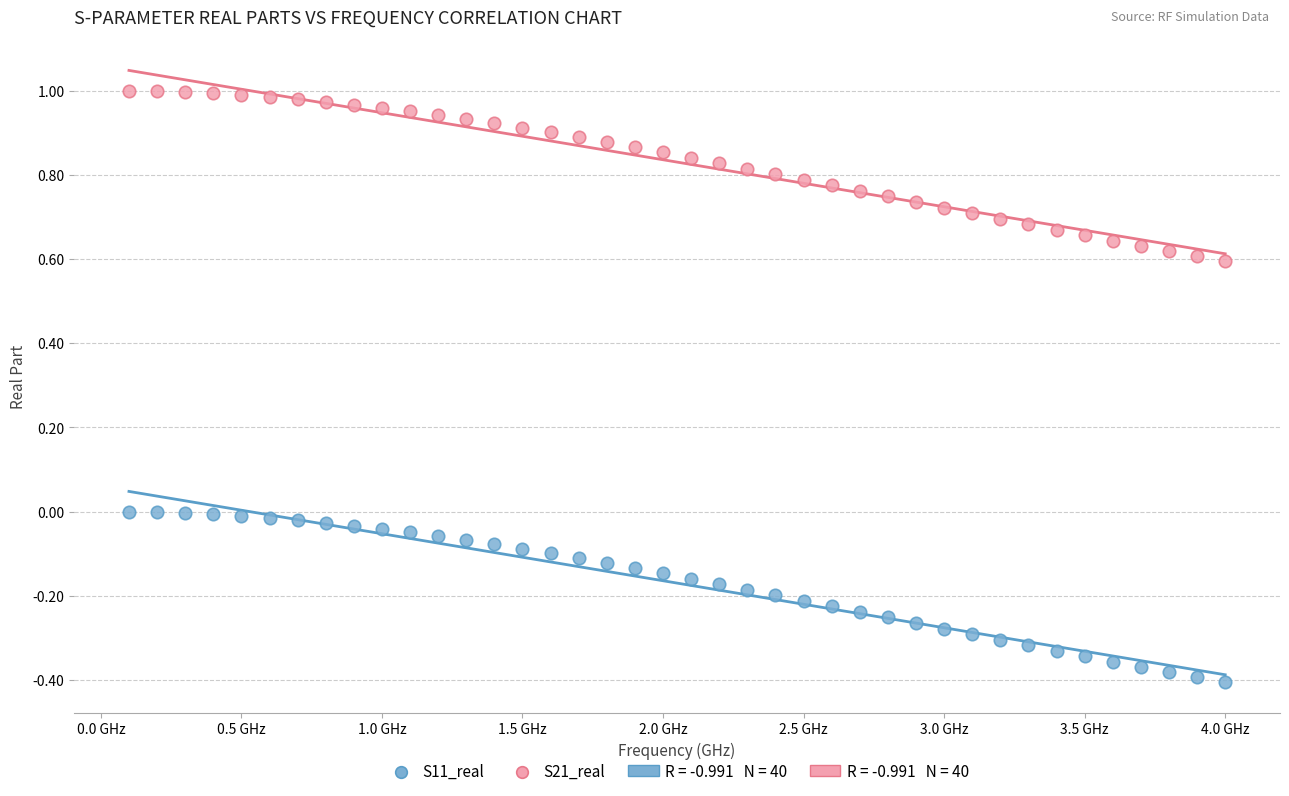

Which series contains the lowest Y value?

S11_real